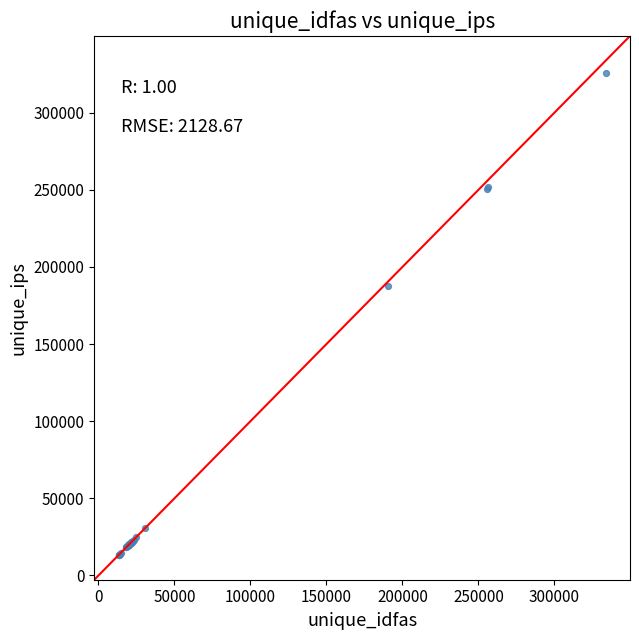

What Y value in the scatter plot is closest to 169355?

187619